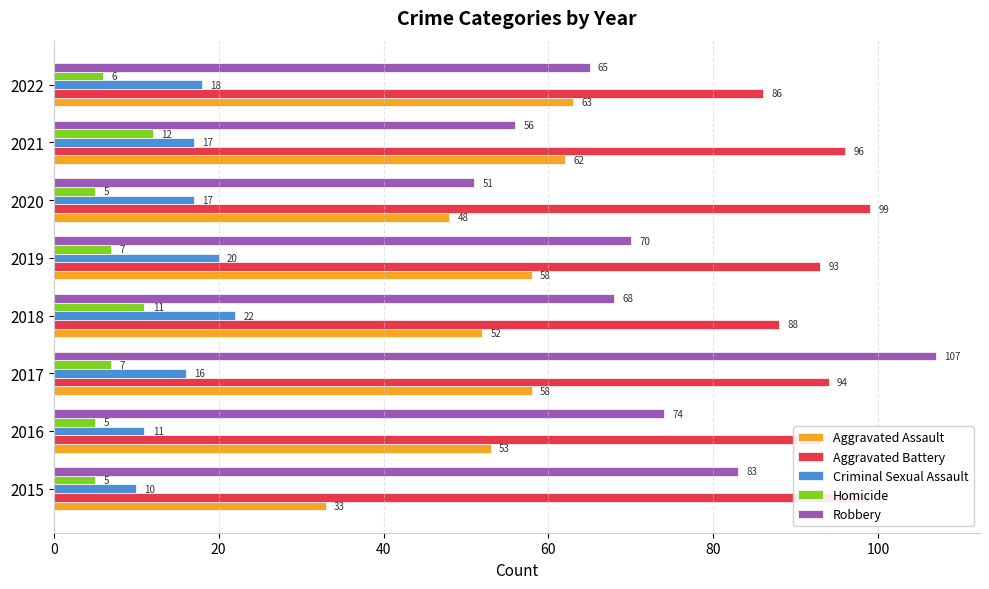

Reading right to left, transcribe all the data shown in this chart.

Aggravated Assault: 63	62	48	58	52	58	53	33
Aggravated Battery: 86	96	99	93	88	94	93	99
Criminal Sexual Assault: 18	17	17	20	22	16	11	10
Homicide: 6	12	5	7	11	7	5	5
Robbery: 65	56	51	70	68	107	74	83